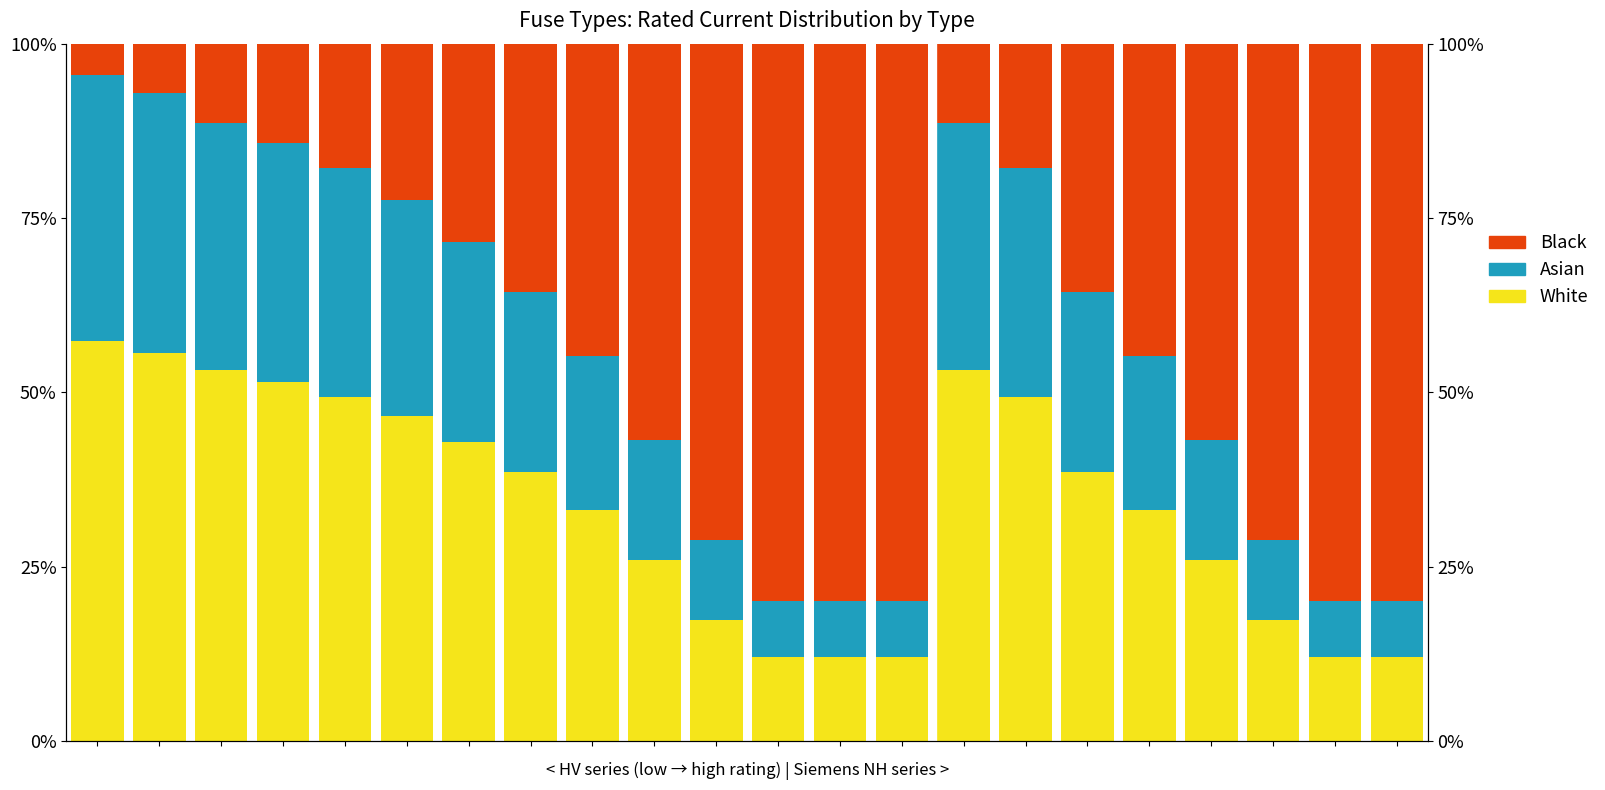

What is the value of the Black bar at the 16th from the left?

17.8